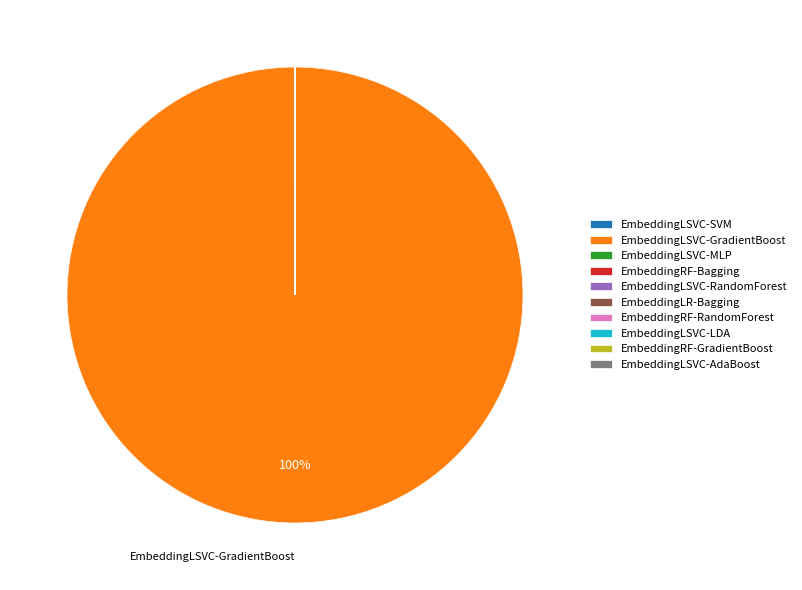

Is there any slice that represents more than half of the pie?

Yes